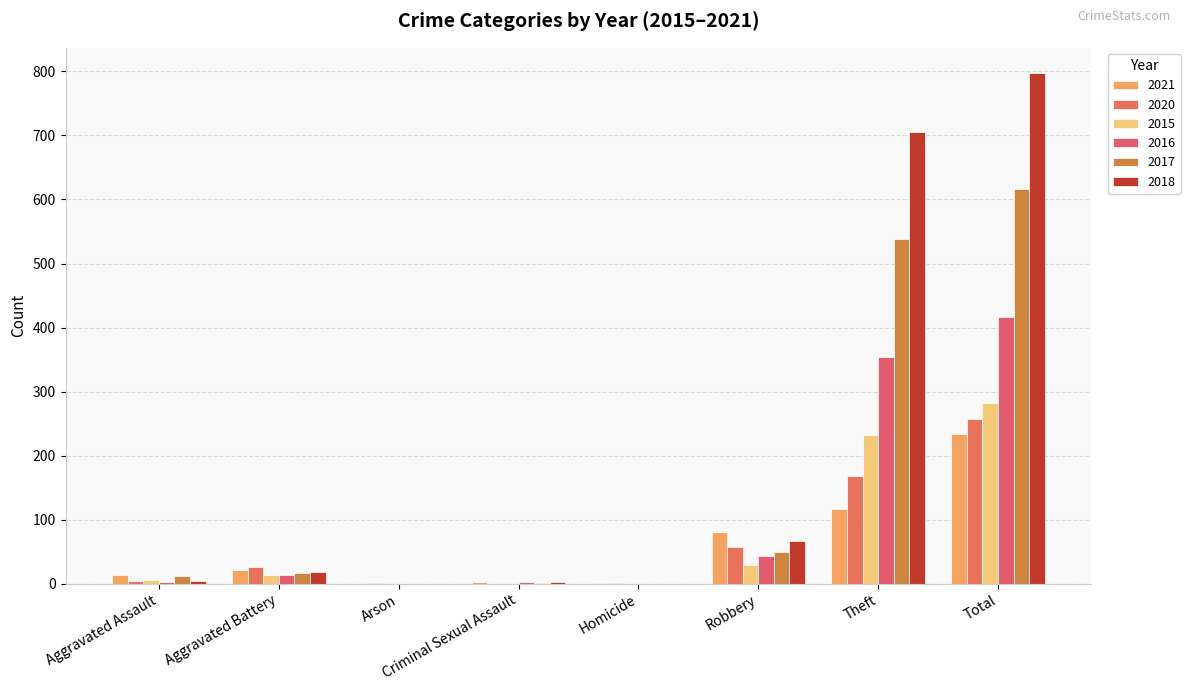

Is the value of 2015 at Robbery greater than the value of 2021 at Aggravated Assault?

Yes